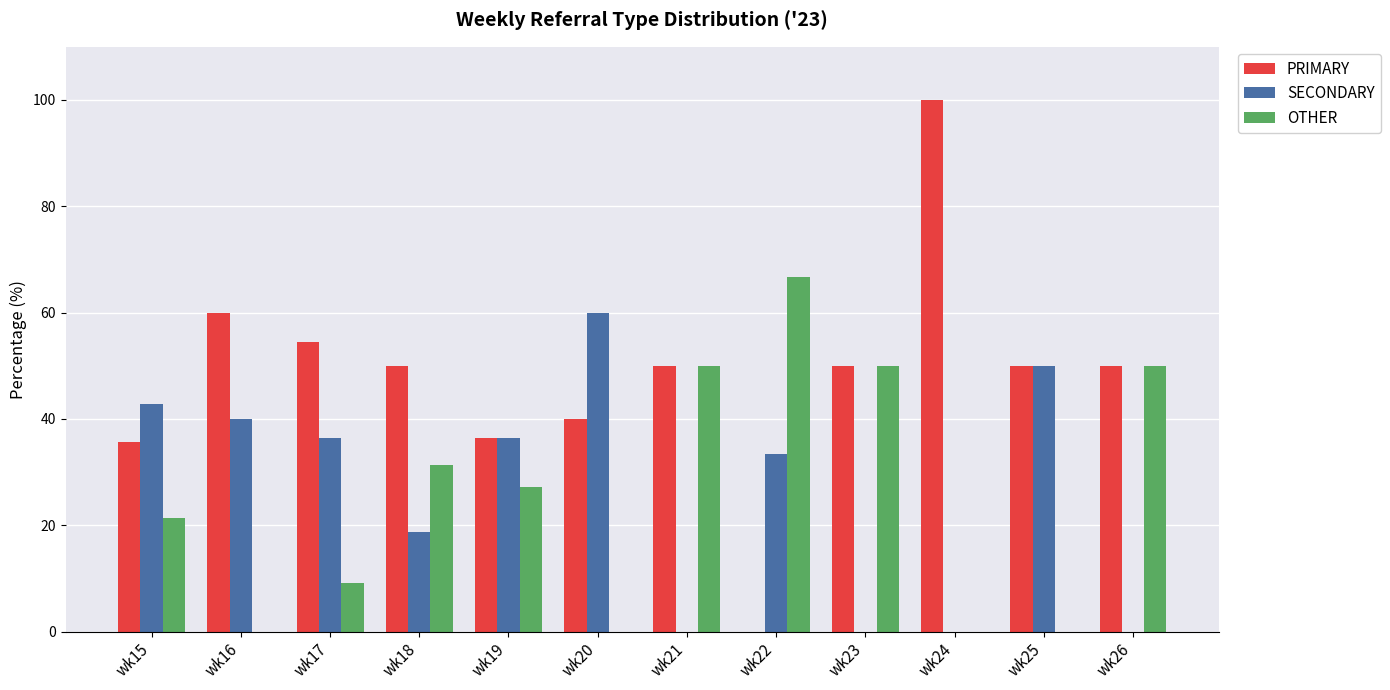

How many groups of bars are there?

12